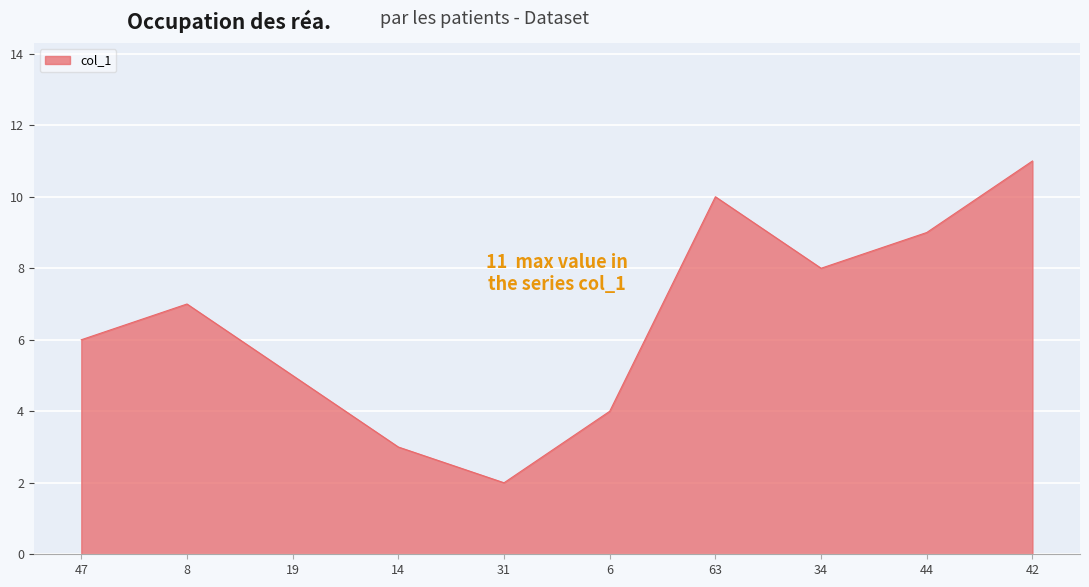

List the labels in order of value, largest first.

42, 63, 44, 34, 8, 47, 19, 6, 14, 31